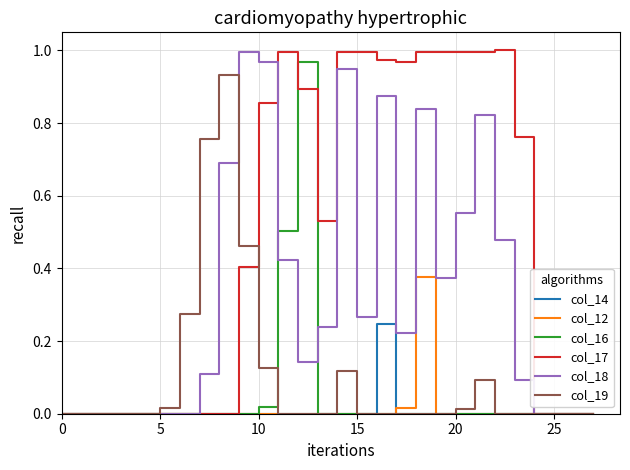

Which series has the widest spread of values?

col_17